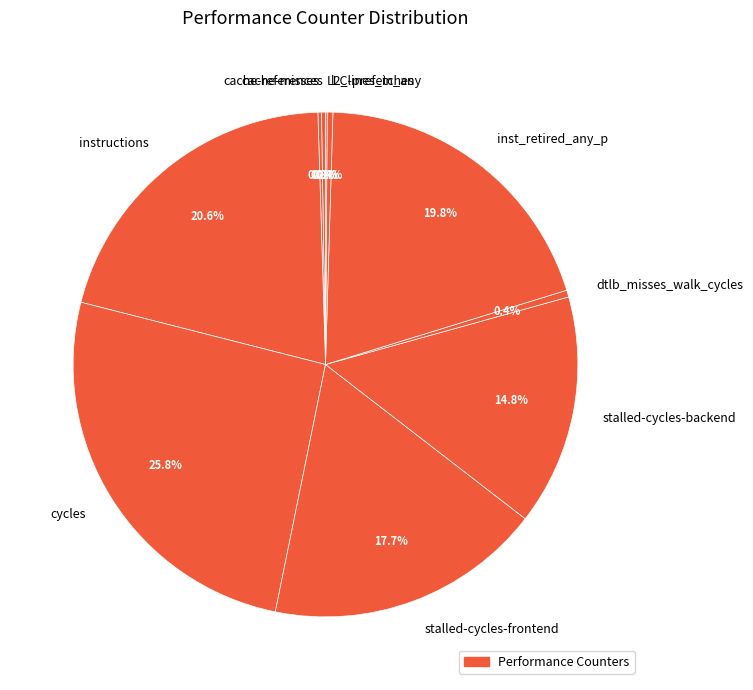

Do inst_retired_any_p and stalled-cycles-backend together represent more than half of the pie?

No